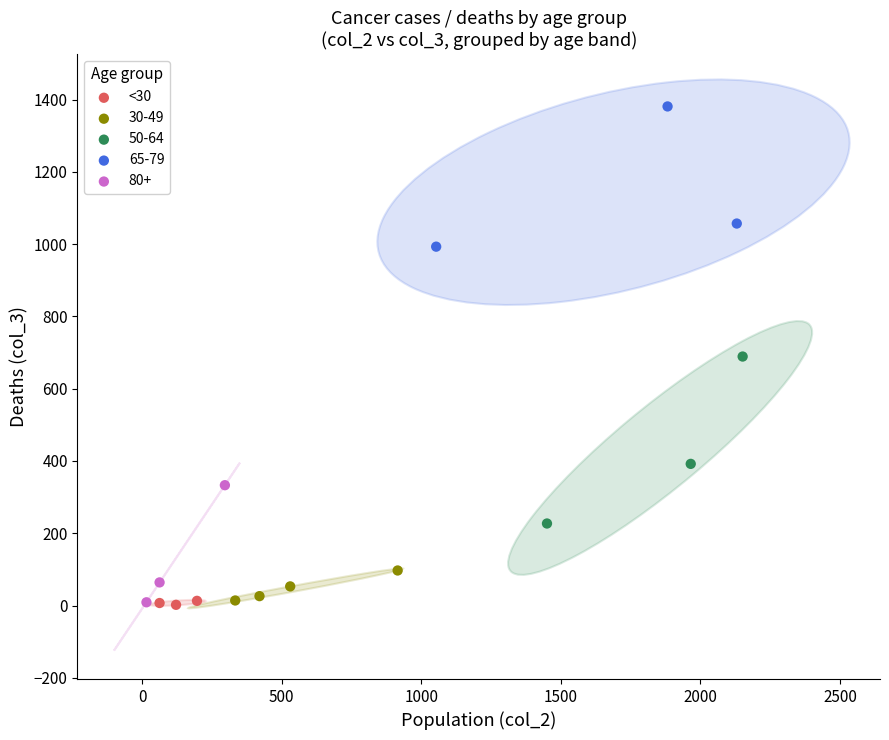

Which series contains the highest Y value?

65-79